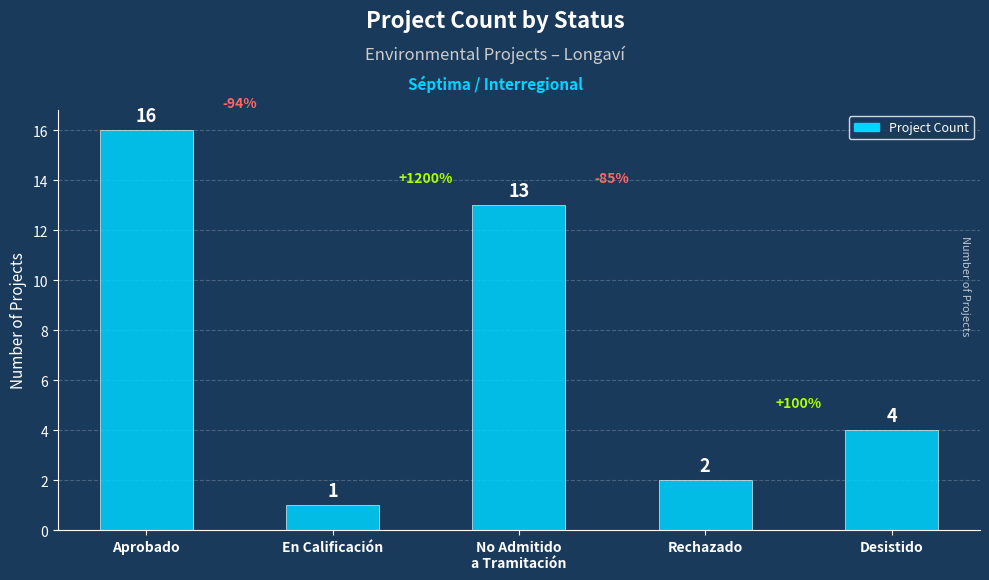

At which label does the data first exceed 4?

Aprobado